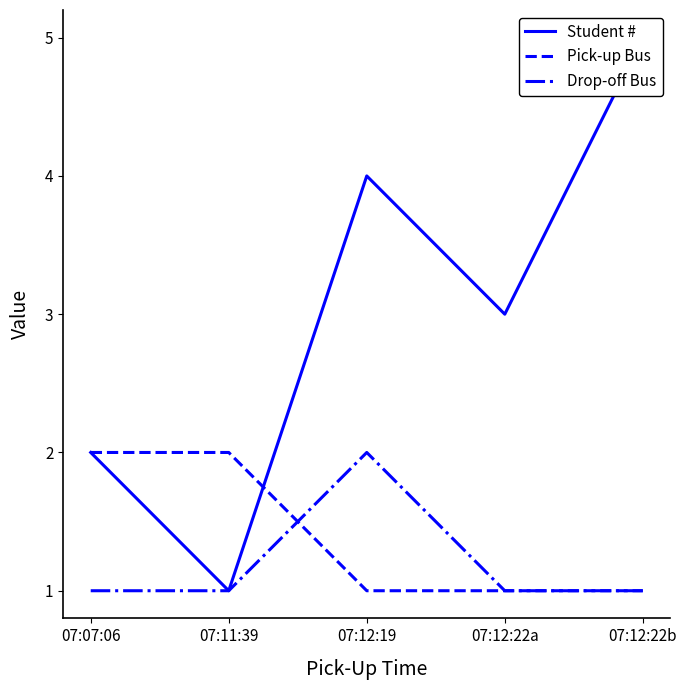

At which category is the sum across all series the highest?

07:12:19